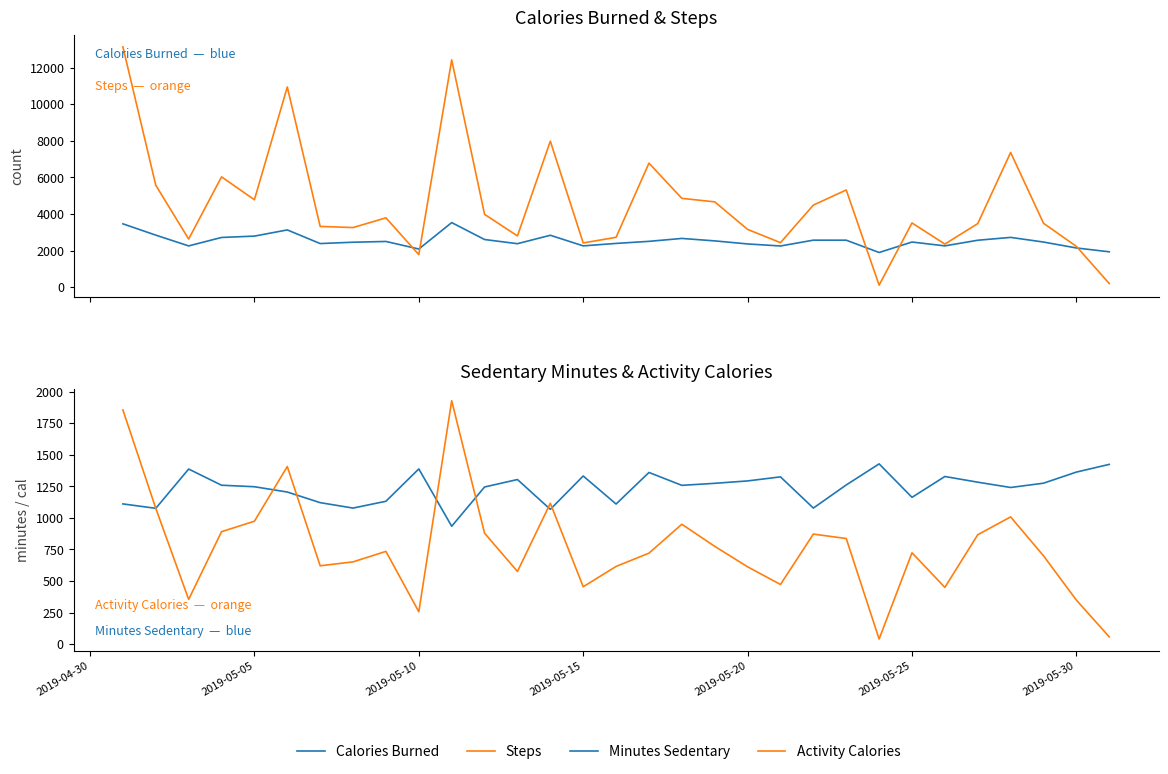

True or false: Steps and Calories Burned intersect in this chart.

True